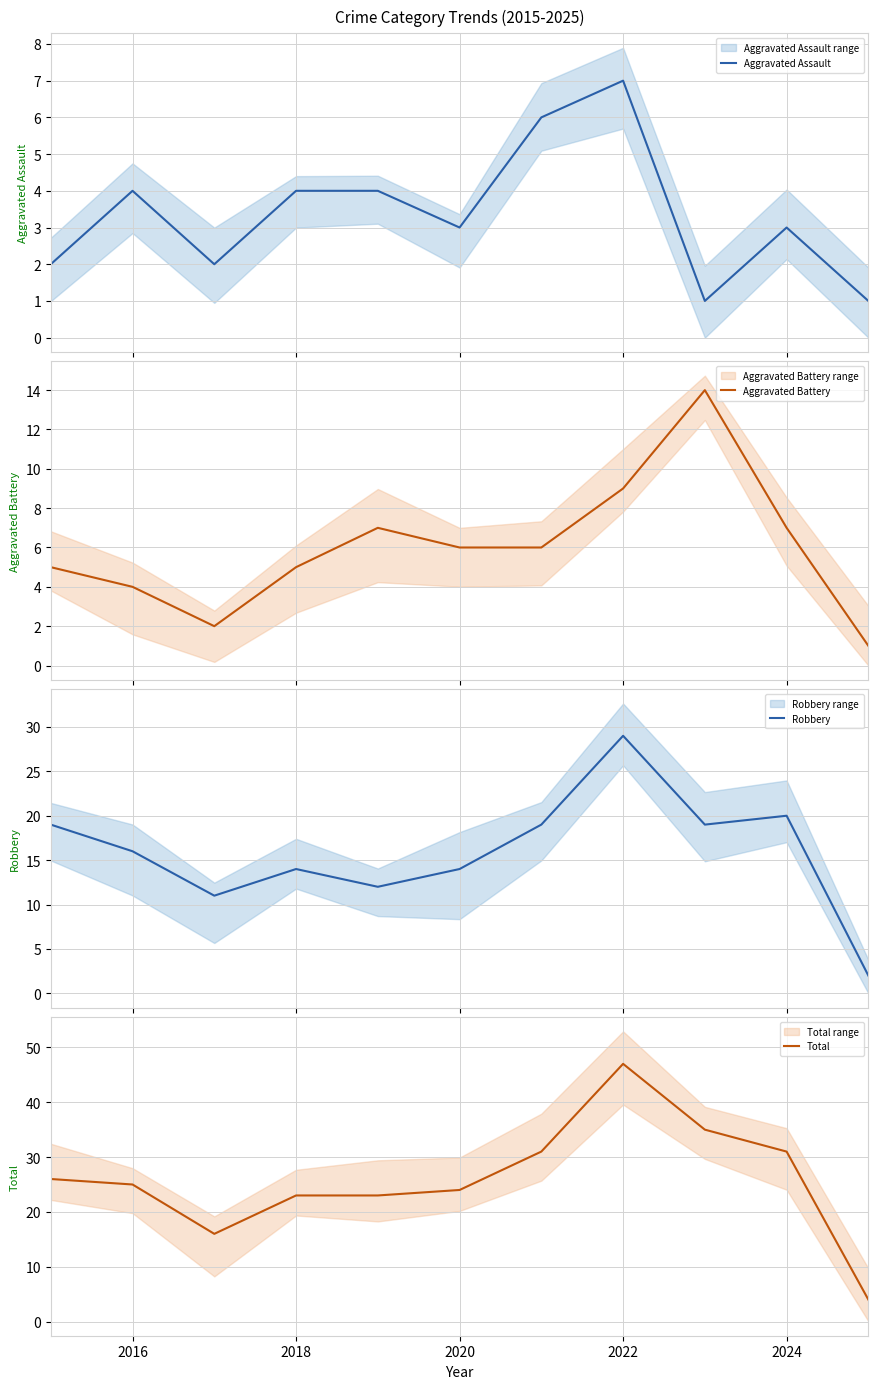

True or false: Aggravated Battery and Total intersect in this chart.

False